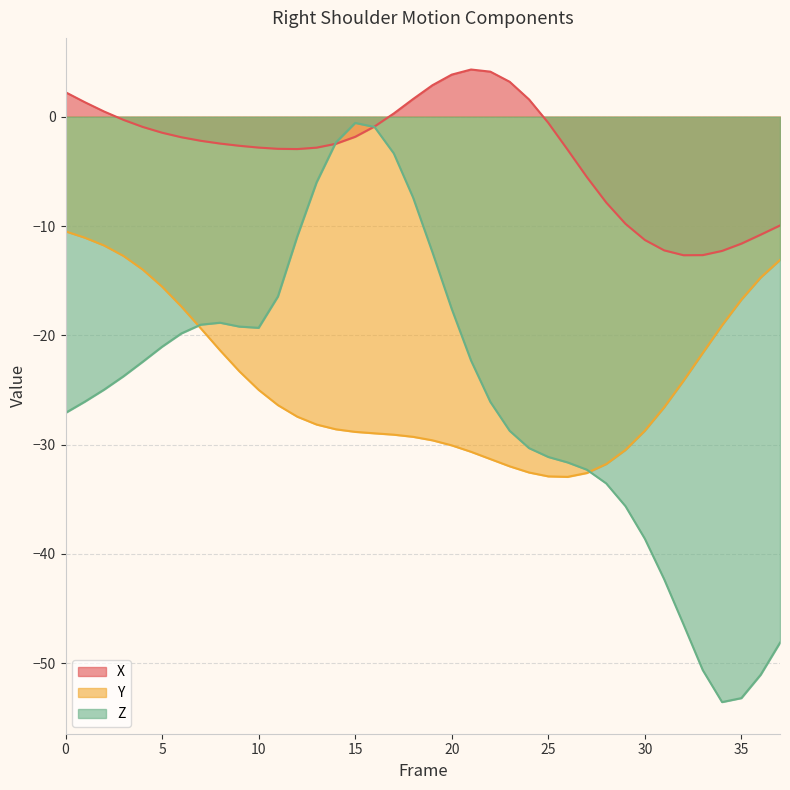

Which has a higher value, 33 or 26?

26